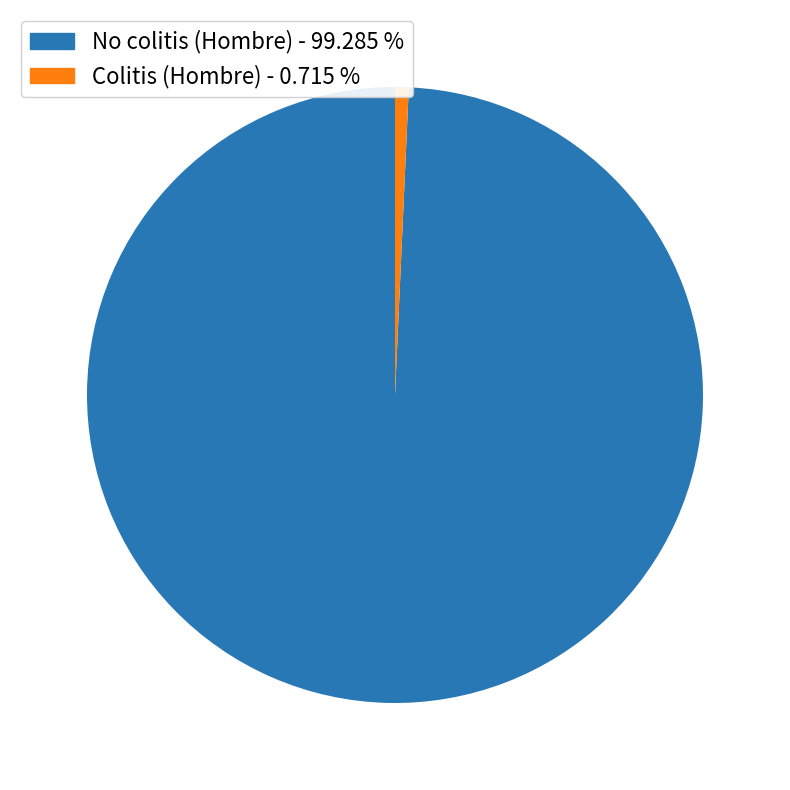

Is there any slice that represents more than half of the pie?

Yes